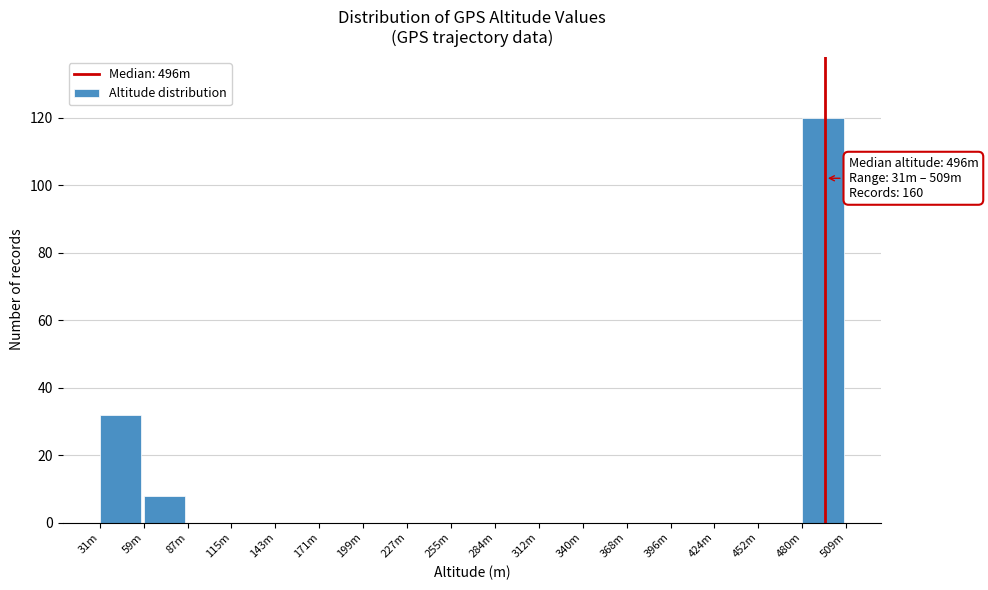

Reading left to right, what are all the values shown in this chart?

31m=32	59m=8	87m=0	115m=0	143m=0	171m=0	199m=0	227m=0	255m=0	284m=0	312m=0	340m=0	368m=0	396m=0	424m=0	452m=0	480m=120